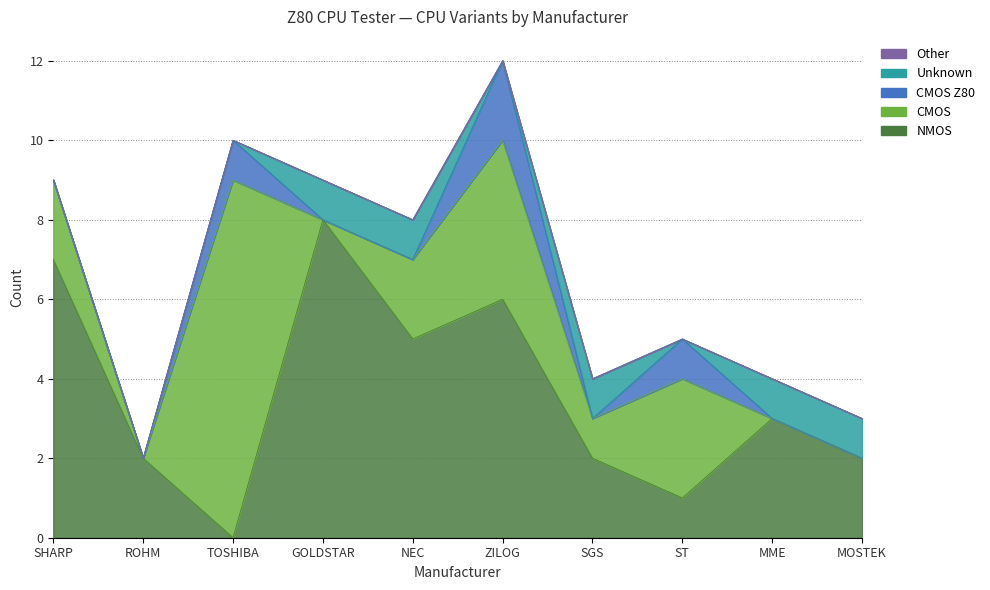

Where do Unknown and CMOS Z80 first cross each other?

TOSHIBA and GOLDSTAR